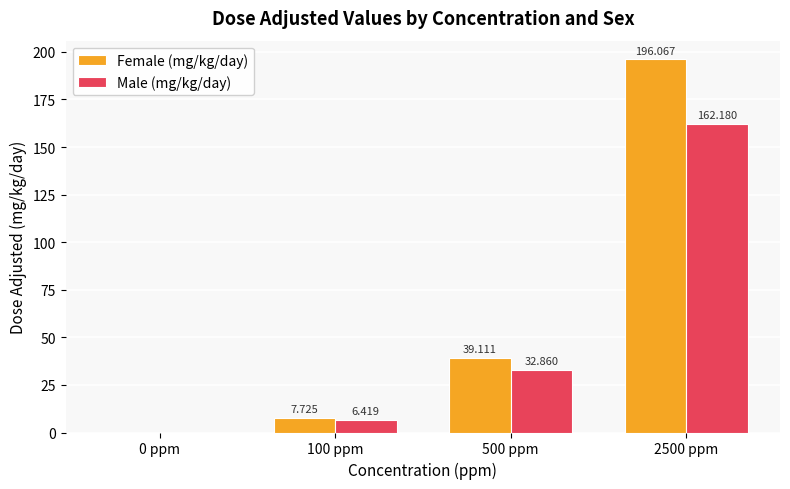

The Female (mg/kg/day) series shows 39.1 at 500 ppm. True or false?

True